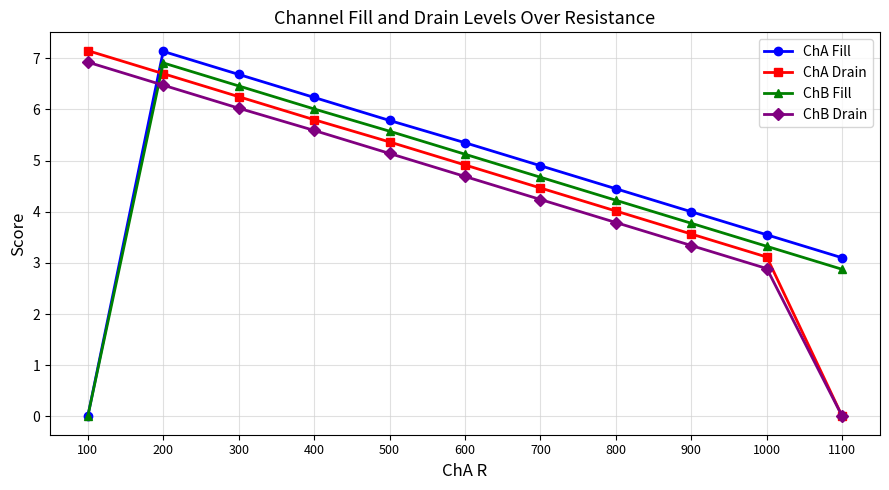

Rank the categories by ChB Fill value from lowest to highest.

100, 1100, 1000, 900, 800, 700, 600, 500, 400, 300, 200